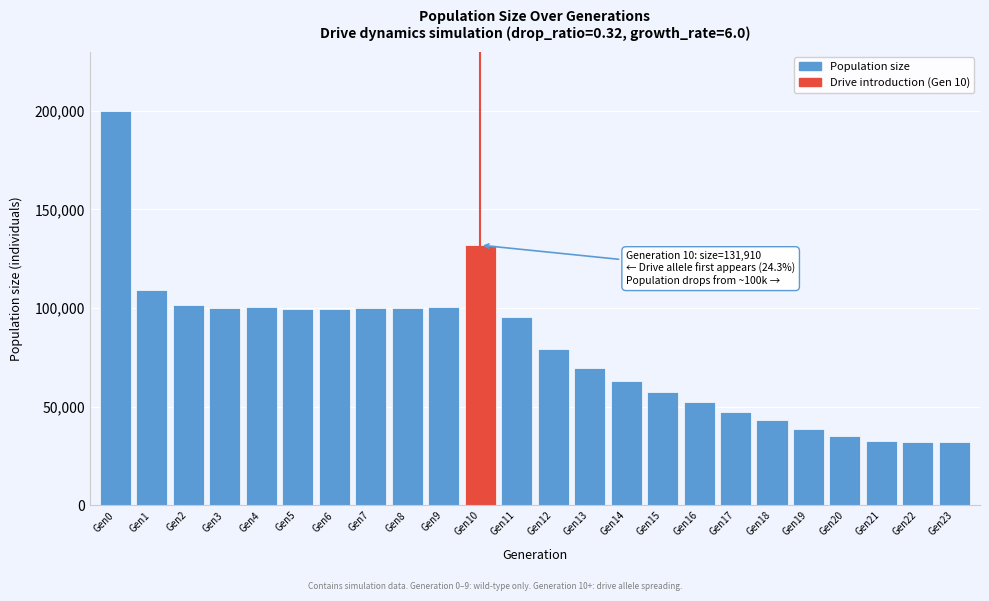

Approximately how many times larger is the value at Gen0 compared to Gen2?

2.0